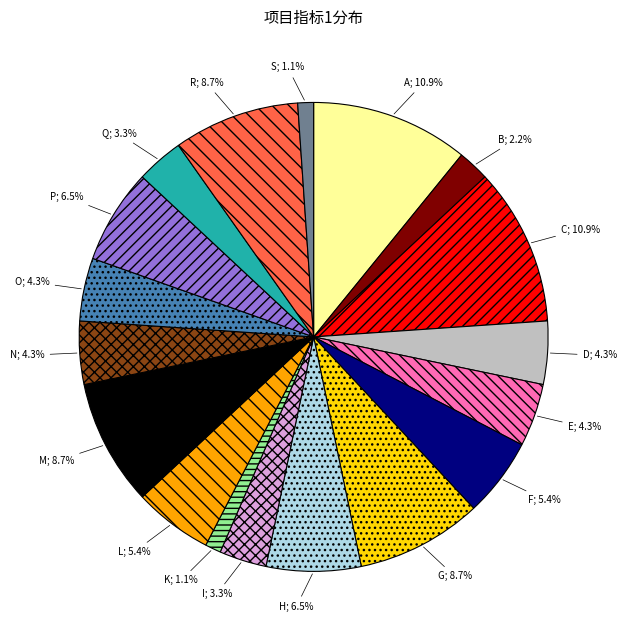

The S slice represents 1% of the pie. True or false?

True